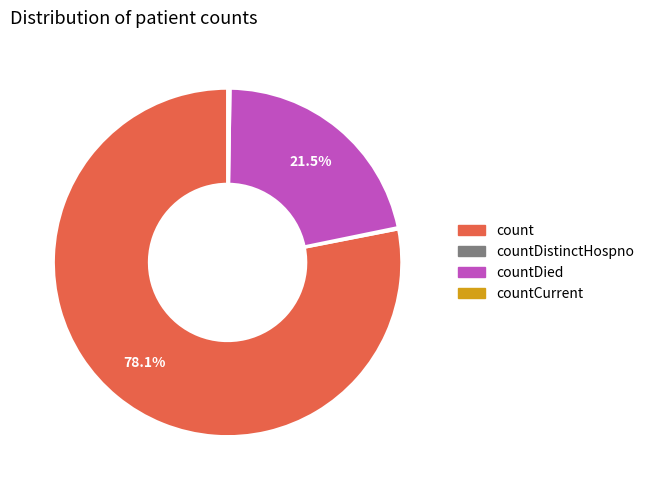

To the nearest percent, what is the difference between the largest and smallest slice percentages?

78%